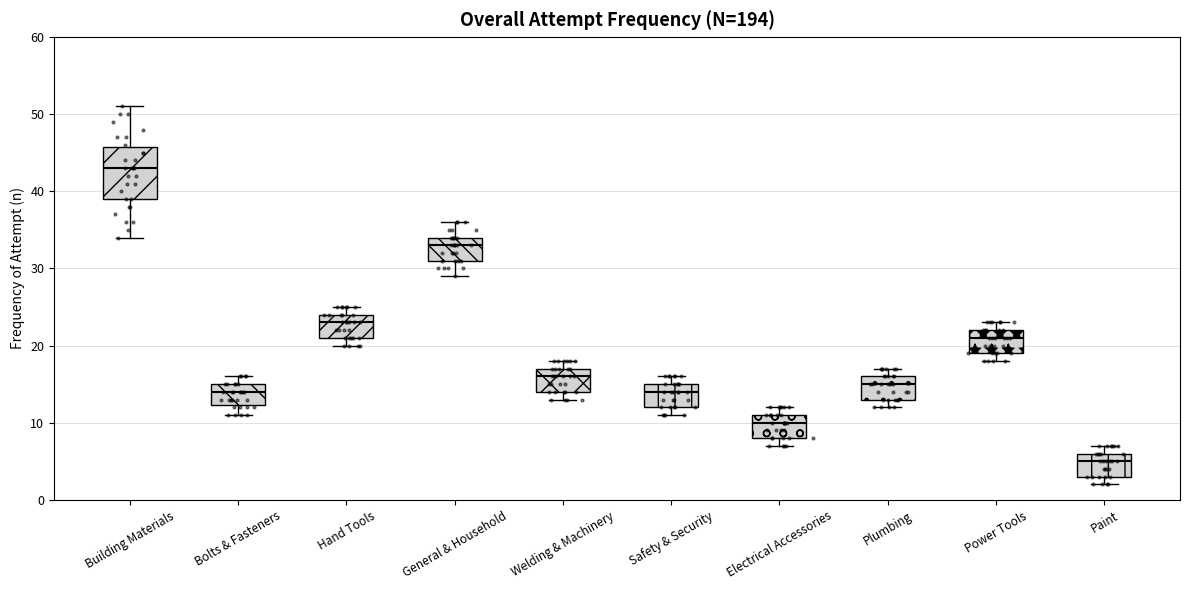

Which box is the tallest, from its lower edge to its upper edge?

Building Materials